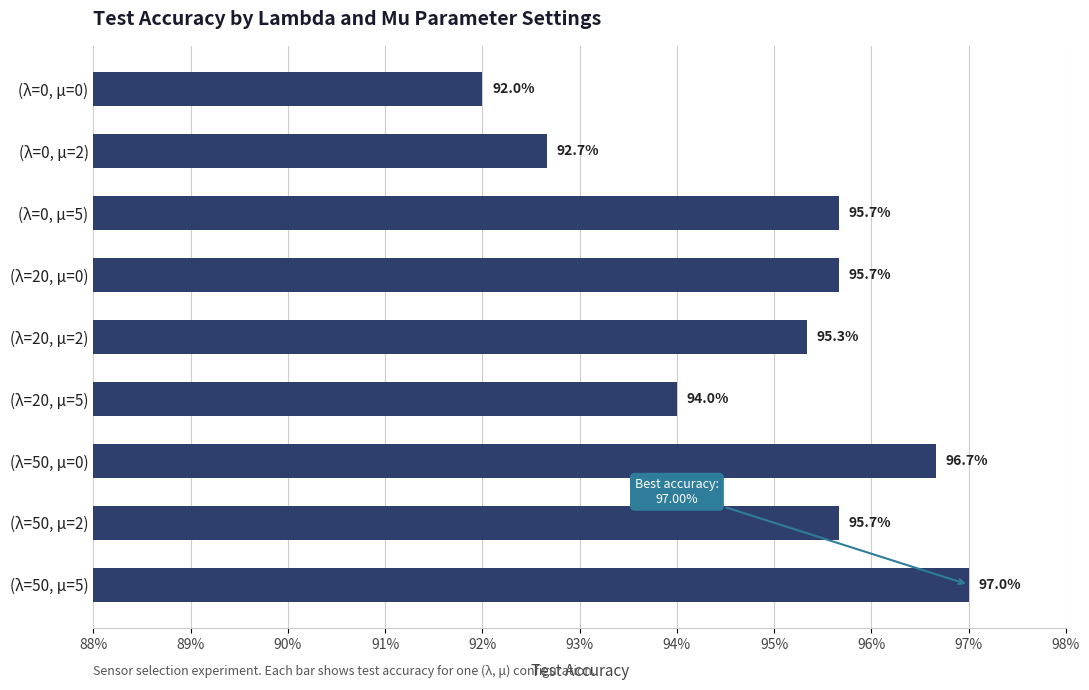

Does the chart contain stacked bars?

No